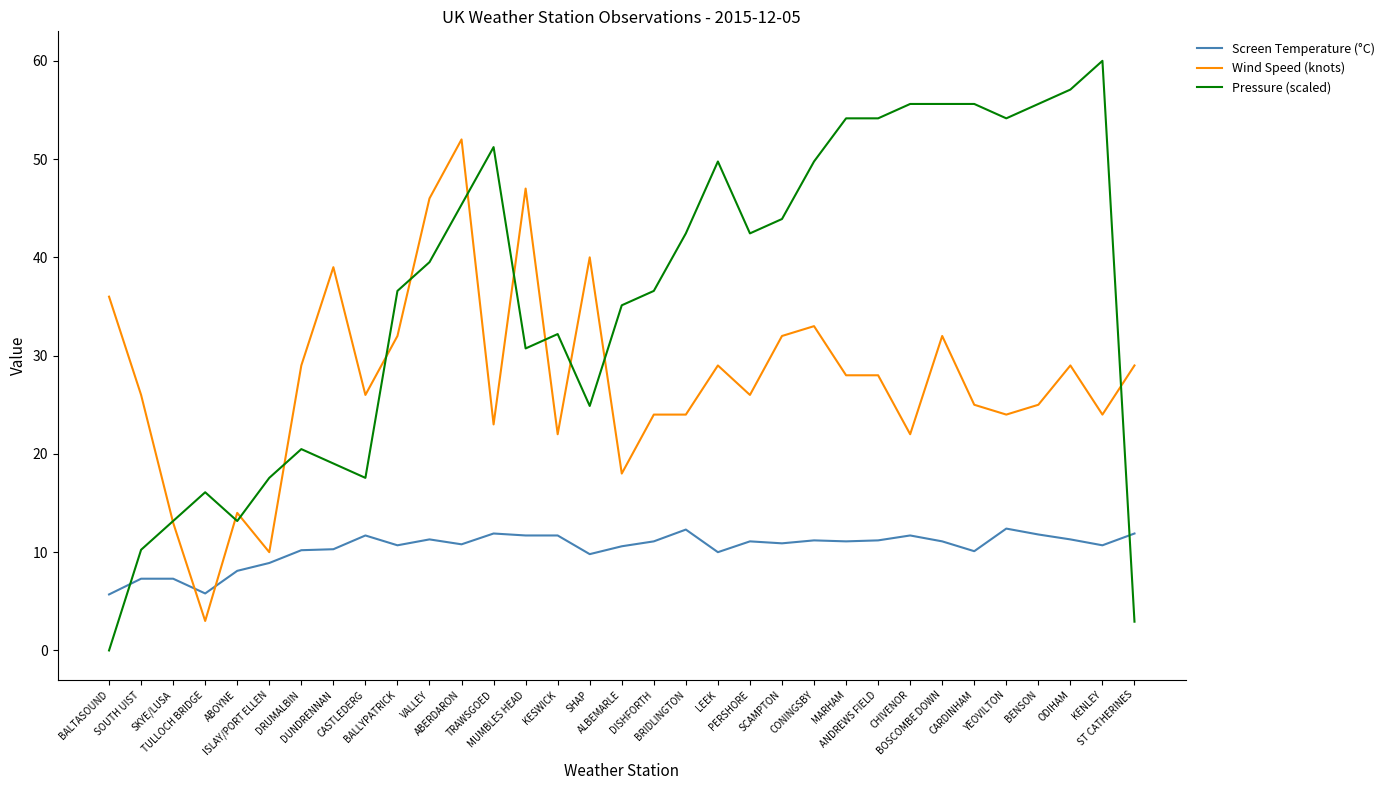

List the series in order of their overall mean, lowest first.

Screen Temperature (°C), Wind Speed (knots), Pressure (scaled)